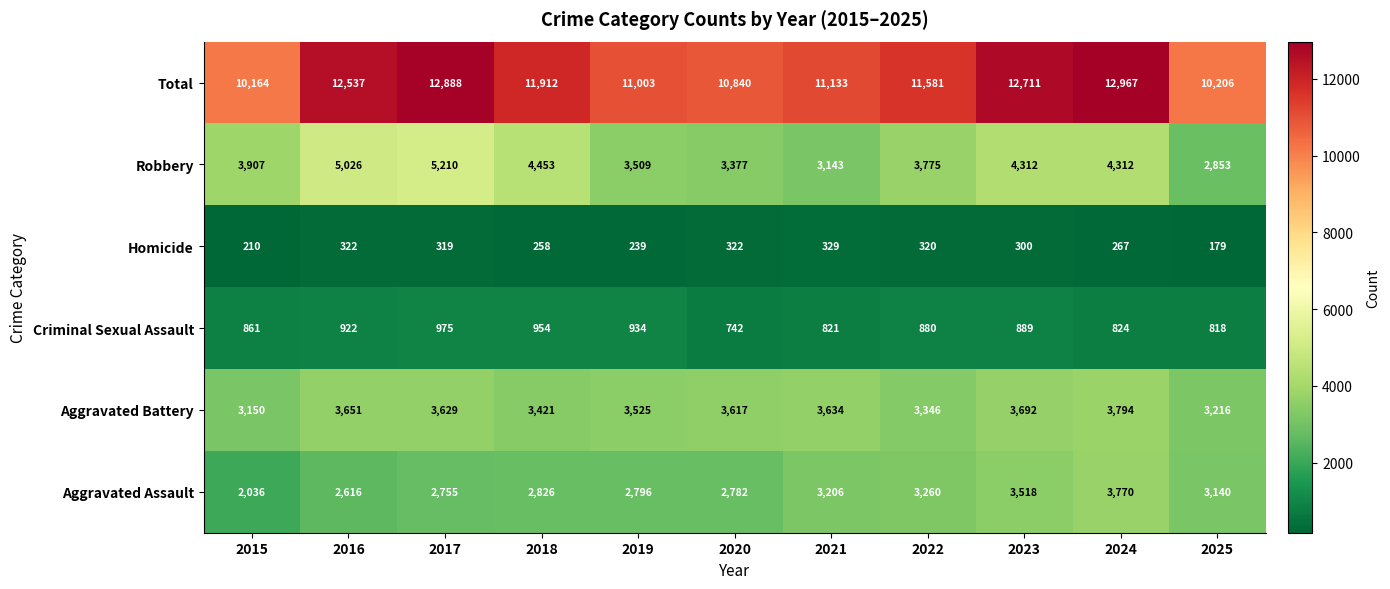

What is the spread (max minus min) of values at 2025?

10027